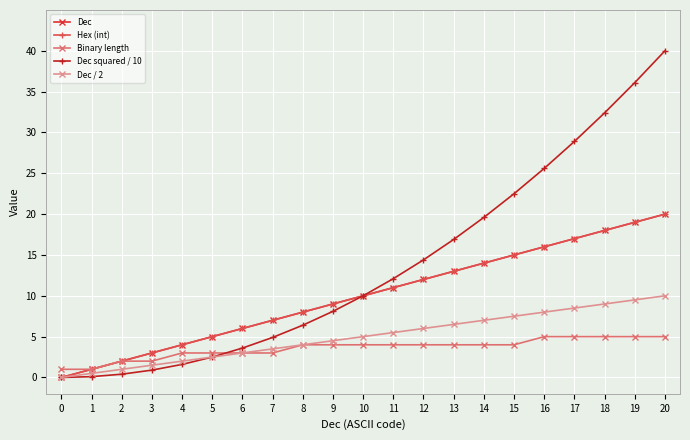

At which category is the sum across all series the highest?

20